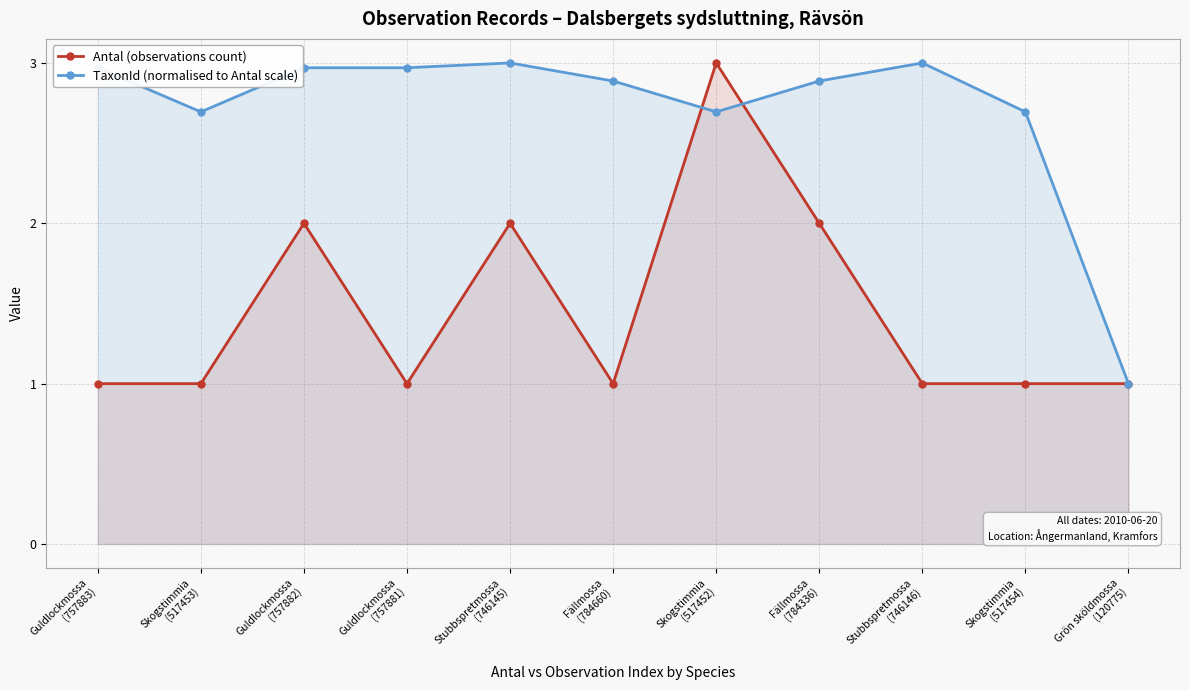

Reading right to left, extract all data points from this chart.

Antal (observations count): Grön sköldmossa
(120775)=1.0	Skogstimmia
(517454)=1.0	Stubbspretmossa
(746146)=1.0	Fällmossa
(784336)=2.0	Skogstimmia
(517452)=3.0	Fällmossa
(784660)=1.0	Stubbspretmossa
(746145)=2.0	Guldlockmossa
(757881)=1.0	Guldlockmossa
(757882)=2.0	Skogstimmia
(517453)=1.0	Guldlockmossa
(757883)=1.0
TaxonId (normalised to Antal scale): Grön sköldmossa
(120775)=1.0	Skogstimmia
(517454)=2.7	Stubbspretmossa
(746146)=3.0	Fällmossa
(784336)=2.9	Skogstimmia
(517452)=2.7	Fällmossa
(784660)=2.9	Stubbspretmossa
(746145)=3.0	Guldlockmossa
(757881)=3.0	Guldlockmossa
(757882)=3.0	Skogstimmia
(517453)=2.7	Guldlockmossa
(757883)=3.0